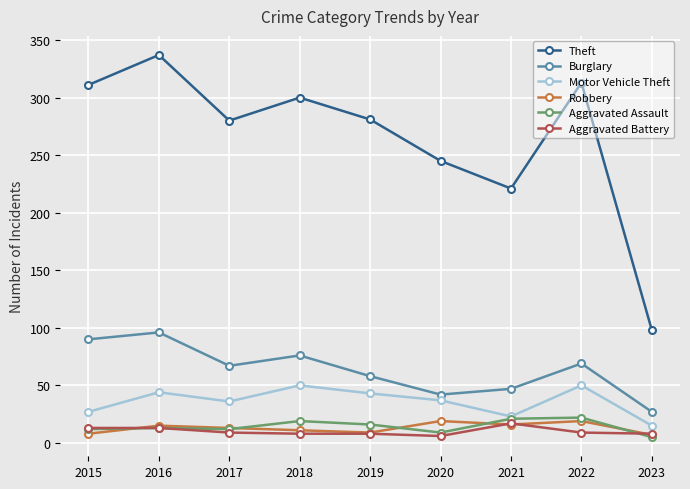

True or false: Robbery has a value of 13 at 2017.

True